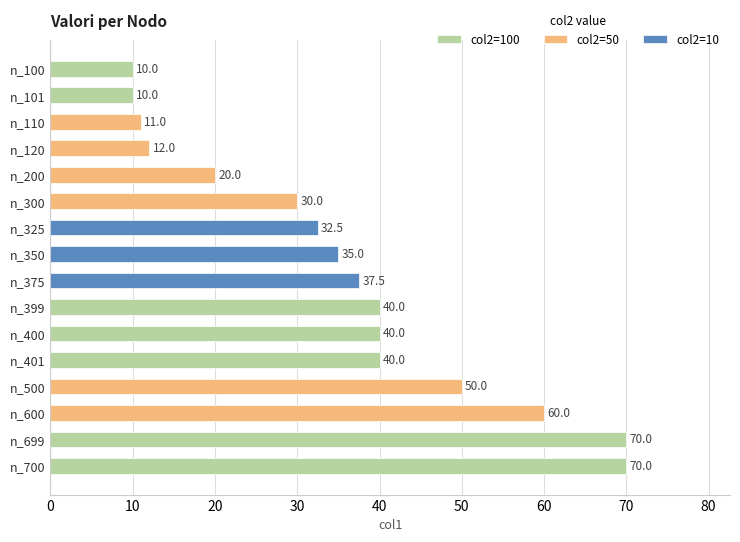

Reading left to right, extract all data points from this chart.

n_100=10.0	n_101=10.0	n_110=11.0	n_120=12.0	n_200=20.0	n_300=30.0	n_325=32.5	n_350=35.0	n_375=37.5	n_399=40.0	n_400=40.0	n_401=40.0	n_500=50.0	n_600=60.0	n_699=70.0	n_700=70.0